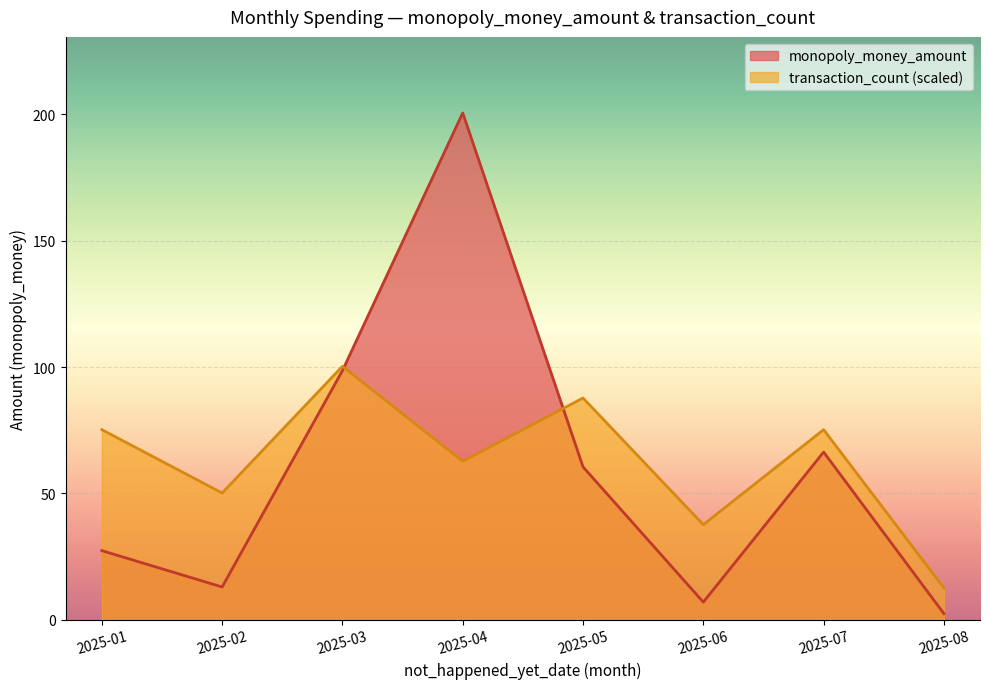

Is the value of transaction_count (scaled) at 2025-05 greater than the value of monopoly_money_amount at 2025-01?

Yes